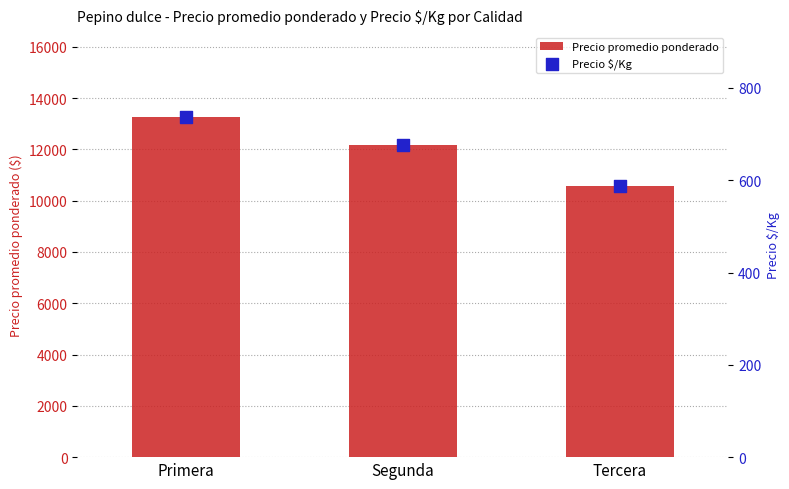

What are all the series names shown in the legend?

Precio promedio ponderado, Precio $/Kg